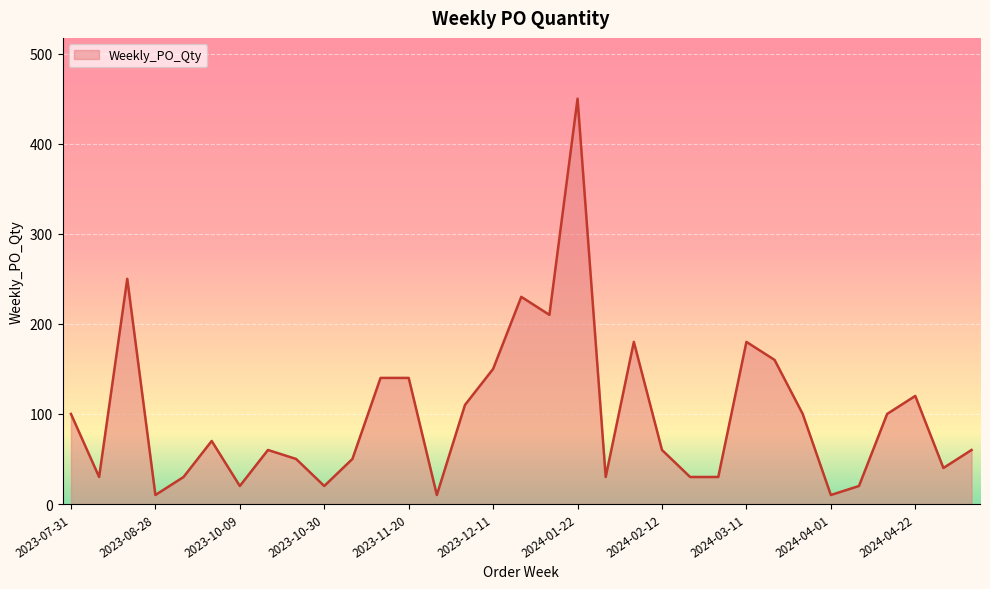

Count the number of data series in this chart.

1